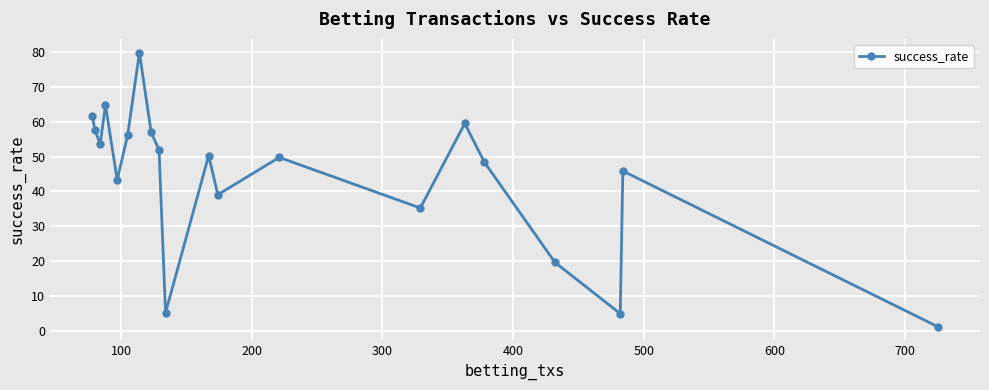

How many points are lower than both their immediate neighbors (excluding endpoints)?

6